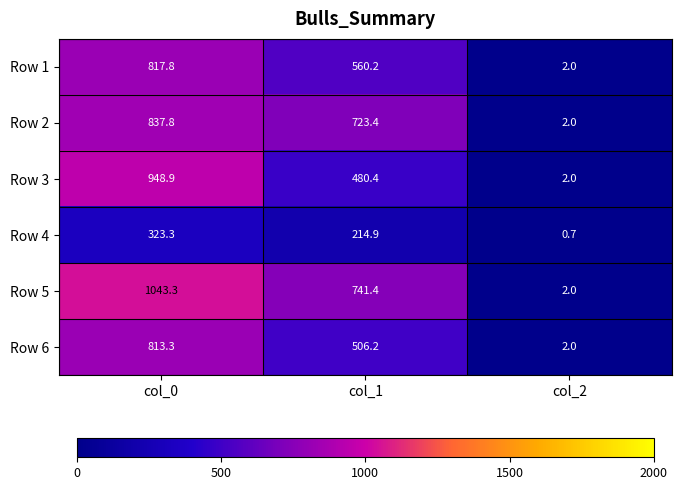

How many categories are shown in the chart?

3